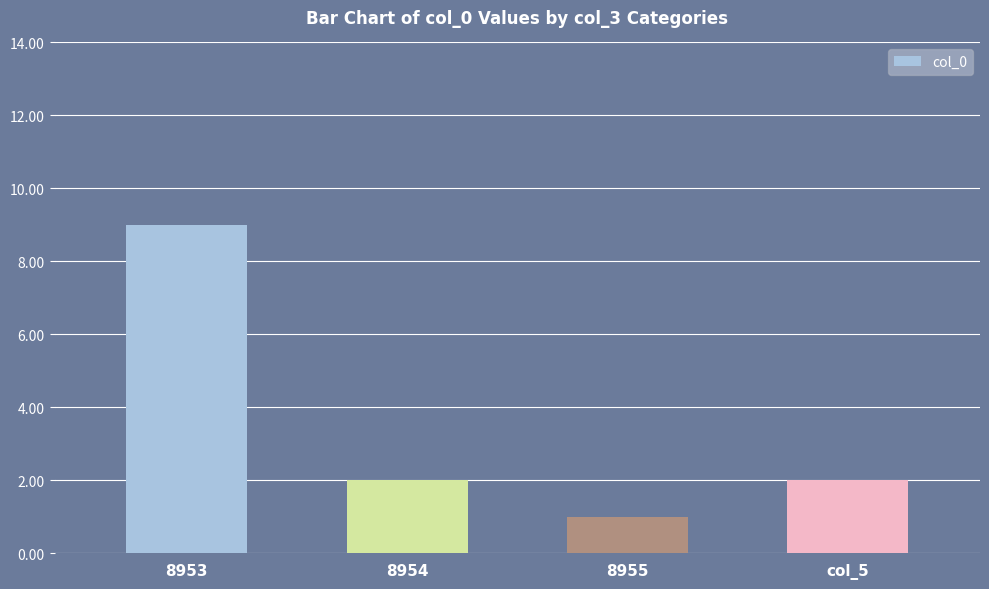

Are the bars horizontal?

No